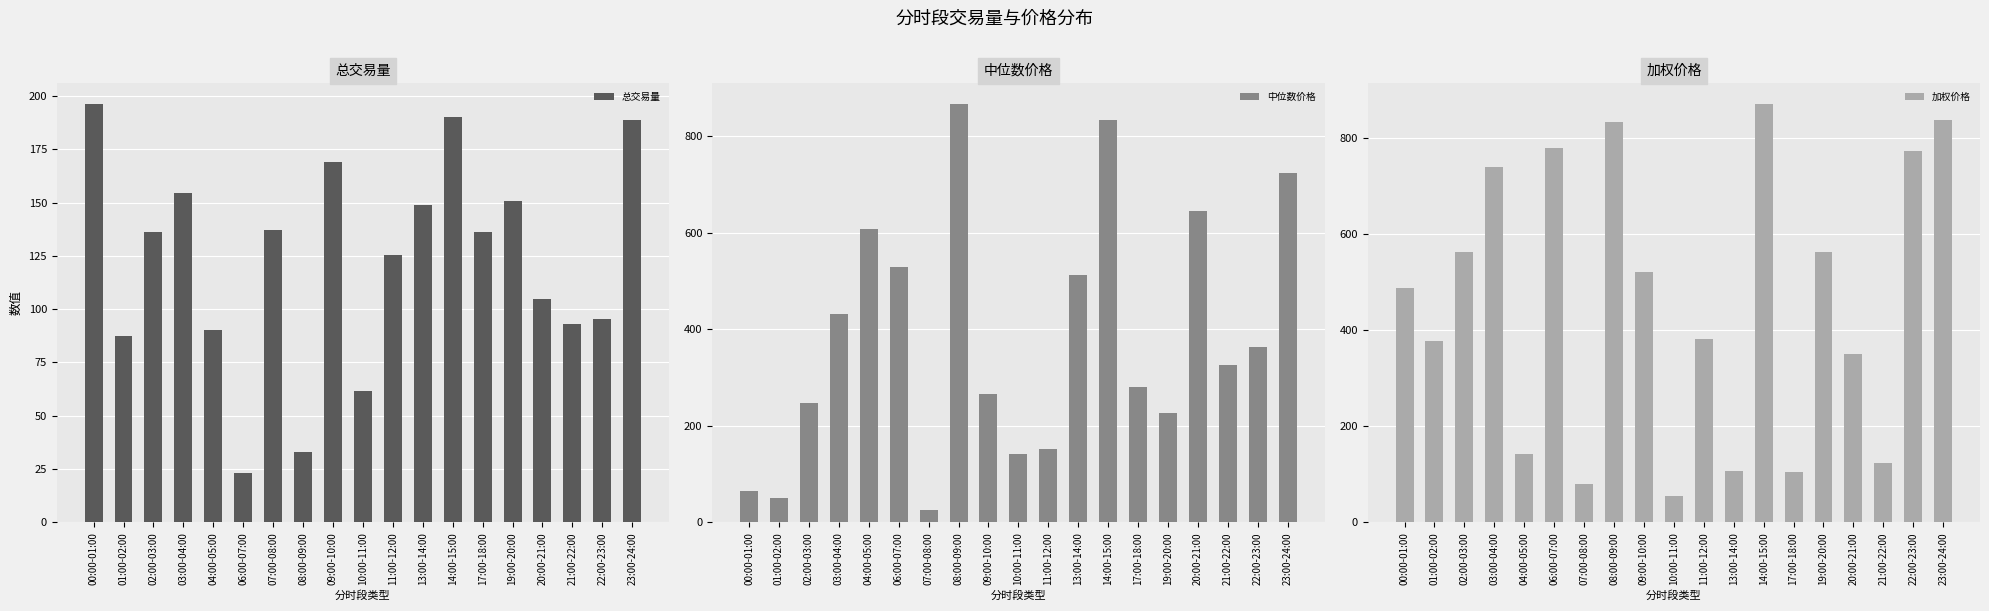

What is the average value of the 总交易量 series?

122.2